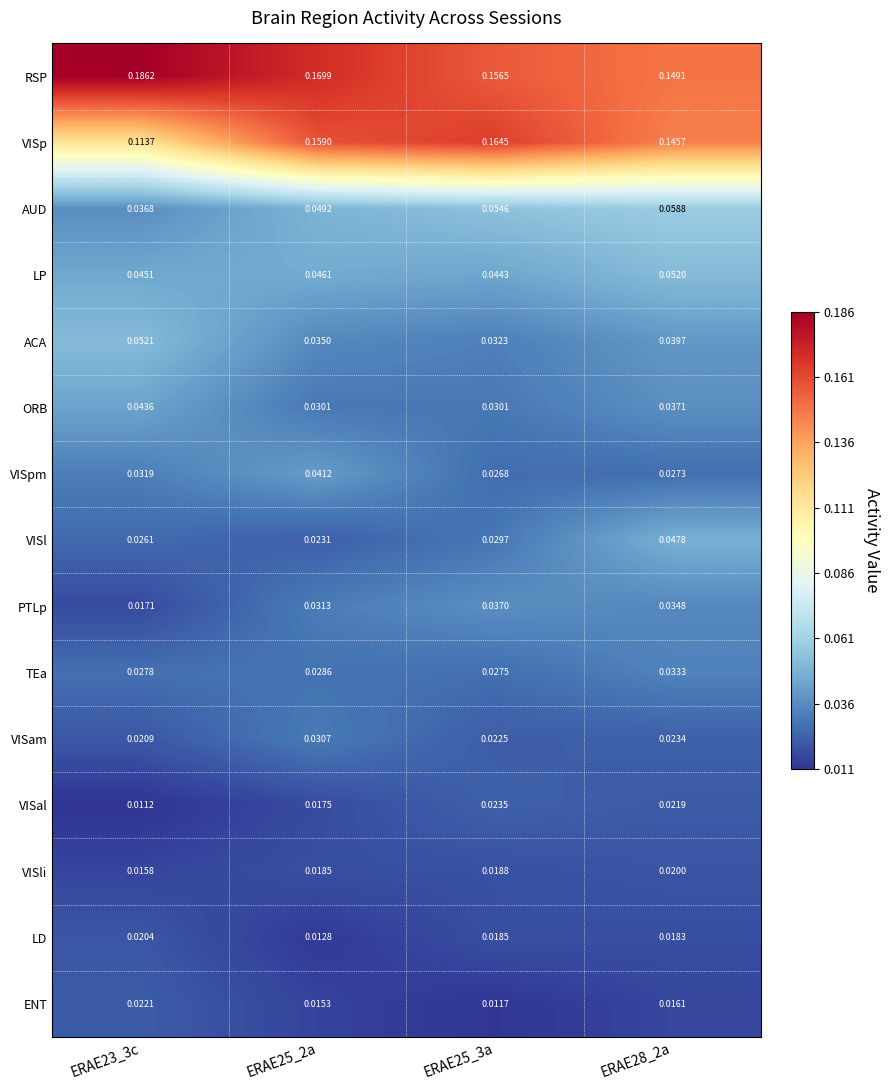

Which series changed the most between ERAE23_3c and ERAE28_2a?

RSP